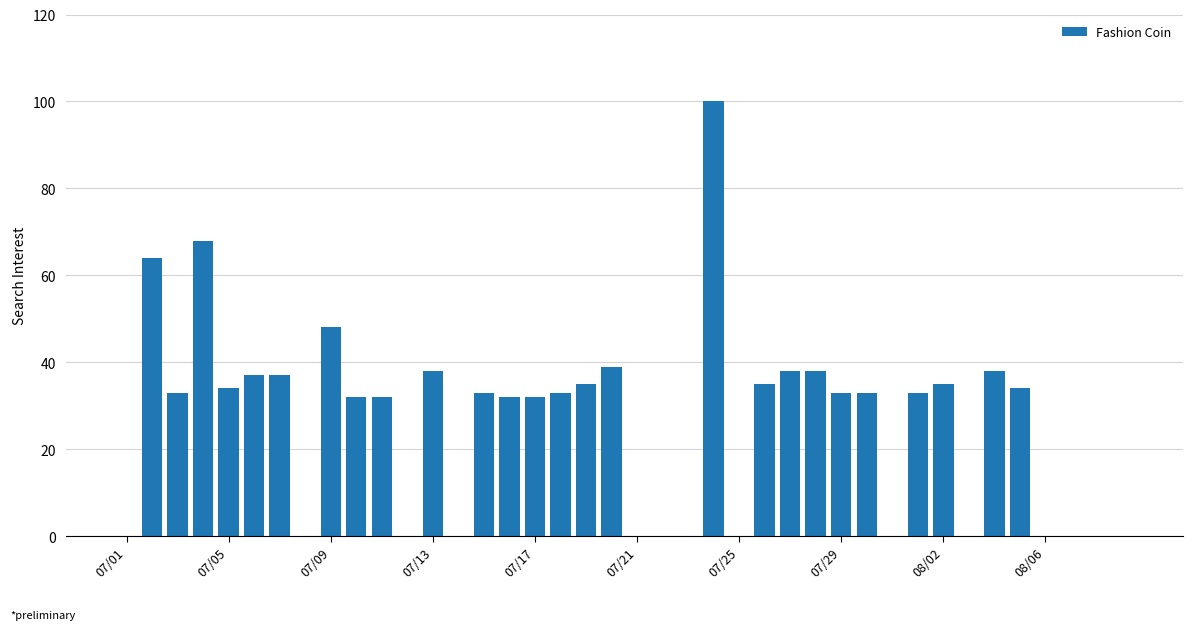

How many distinct data groups are displayed?

1